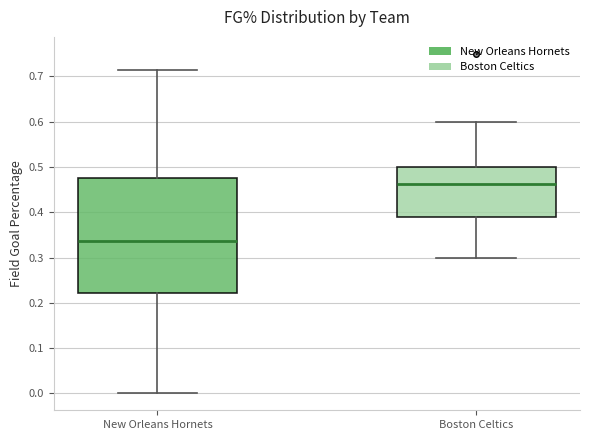

Reading left to right, read every box against the y-axis: the position of its median line, the range the box covers, and the ends of its whiskers. The values are not printed on the chart, so give them approximately, as read against the axis.

New Orleans Hornets: median 0.34, box 0.22 to 0.48, whiskers 0.00 to 0.71
Boston Celtics: median 0.46, box 0.39 to 0.50, whiskers 0.30 to 0.60